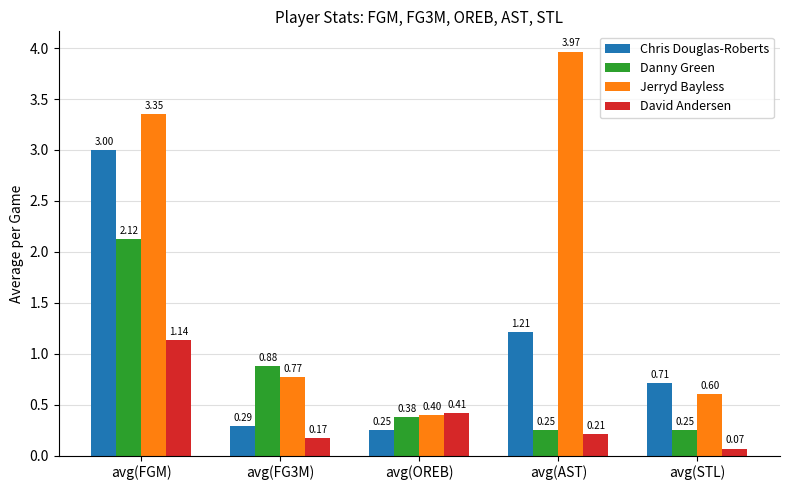

List the labels in order of David Andersen value, largest first.

avg(FGM), avg(OREB), avg(AST), avg(FG3M), avg(STL)